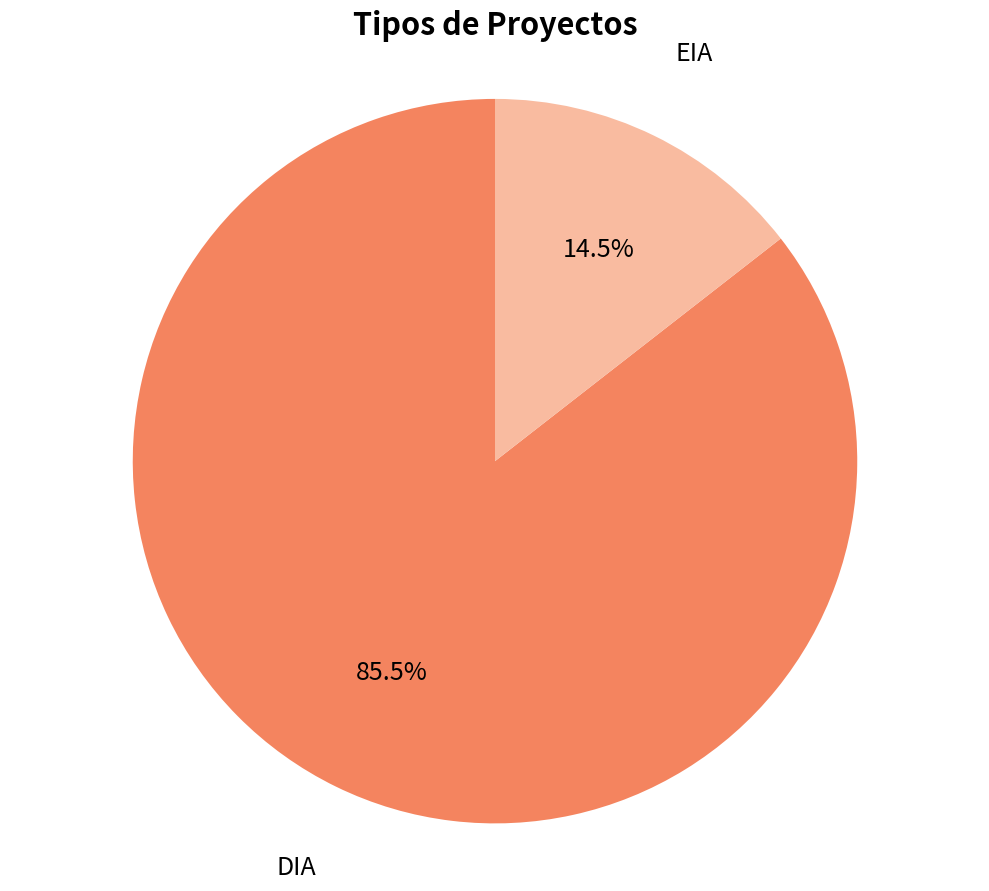

Which category has the biggest portion of the pie?

DIA